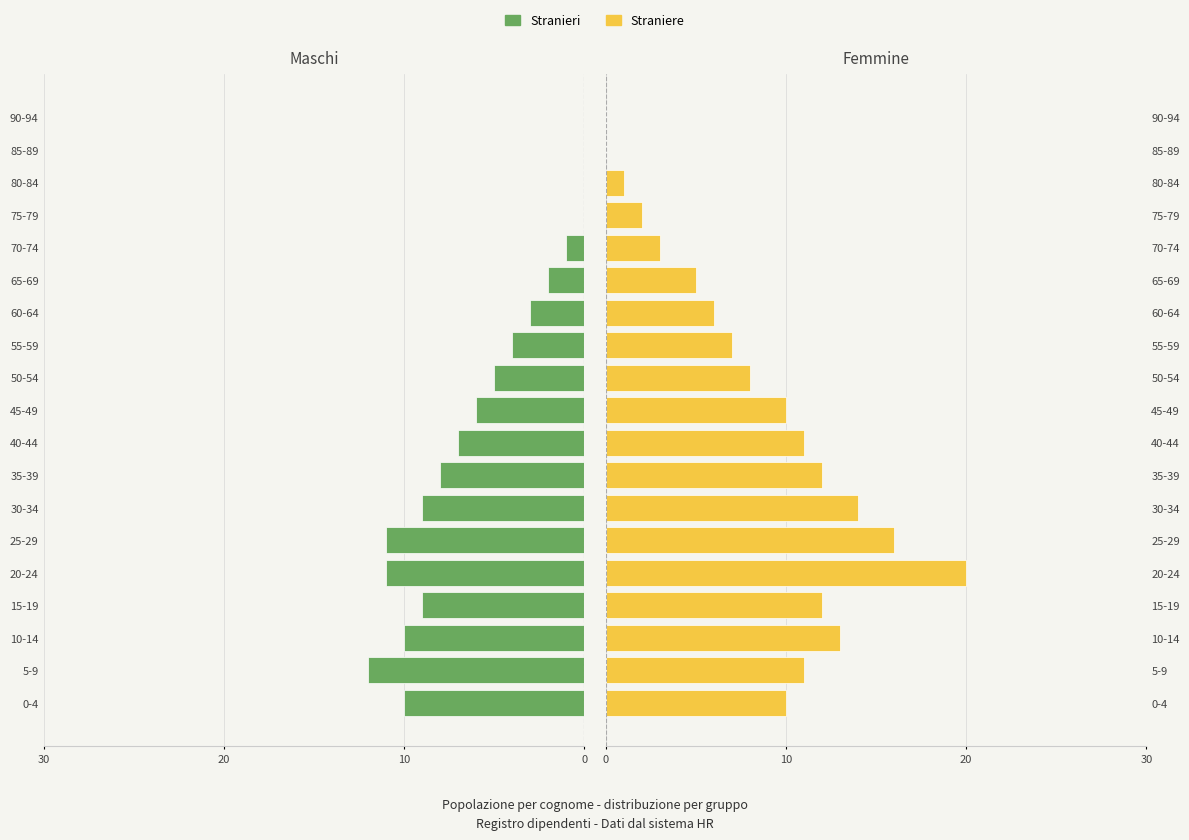

How many negative values does the Stranieri series have?

15